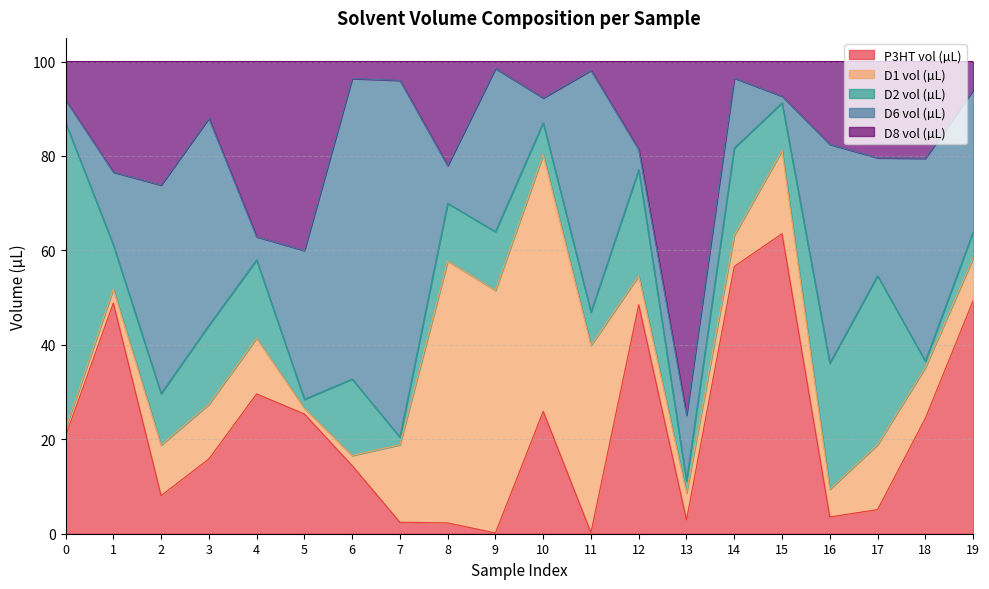

Which series has the largest total across all categories?

D6 vol (µL)